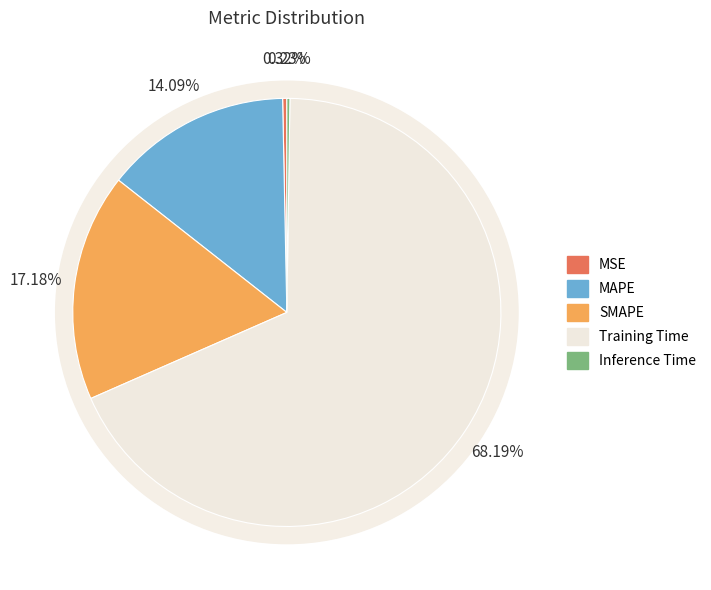

Is it true that MSE is 1% of the pie?

False